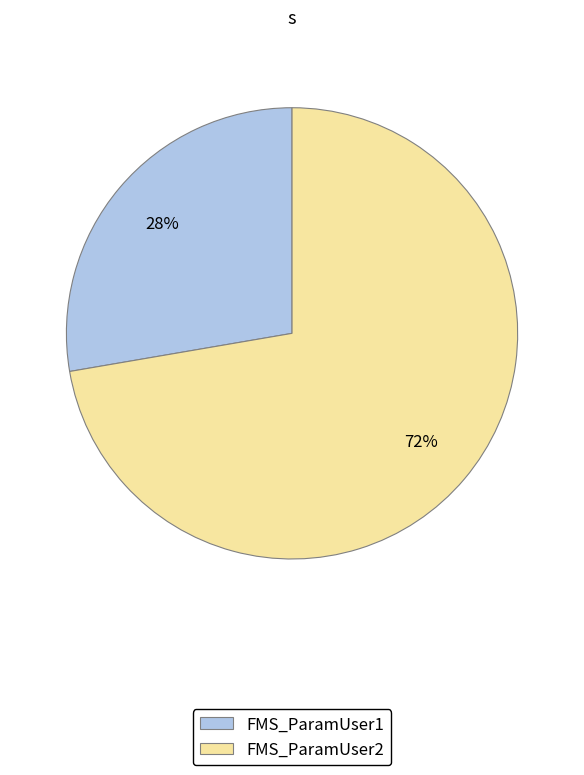

To the nearest percent, what portion does FMS_ParamUser2 represent?

72%